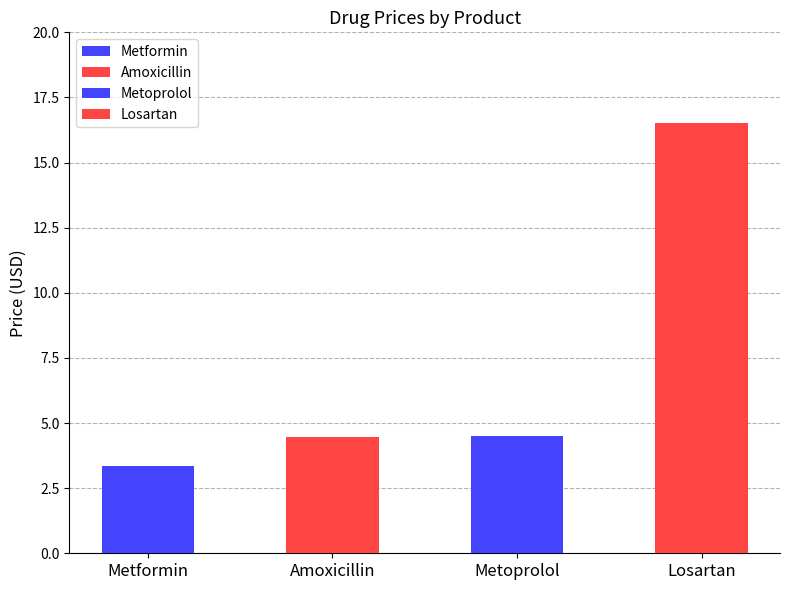

Approximately how many times larger is the value at Metoprolol compared to Losartan?

0.3